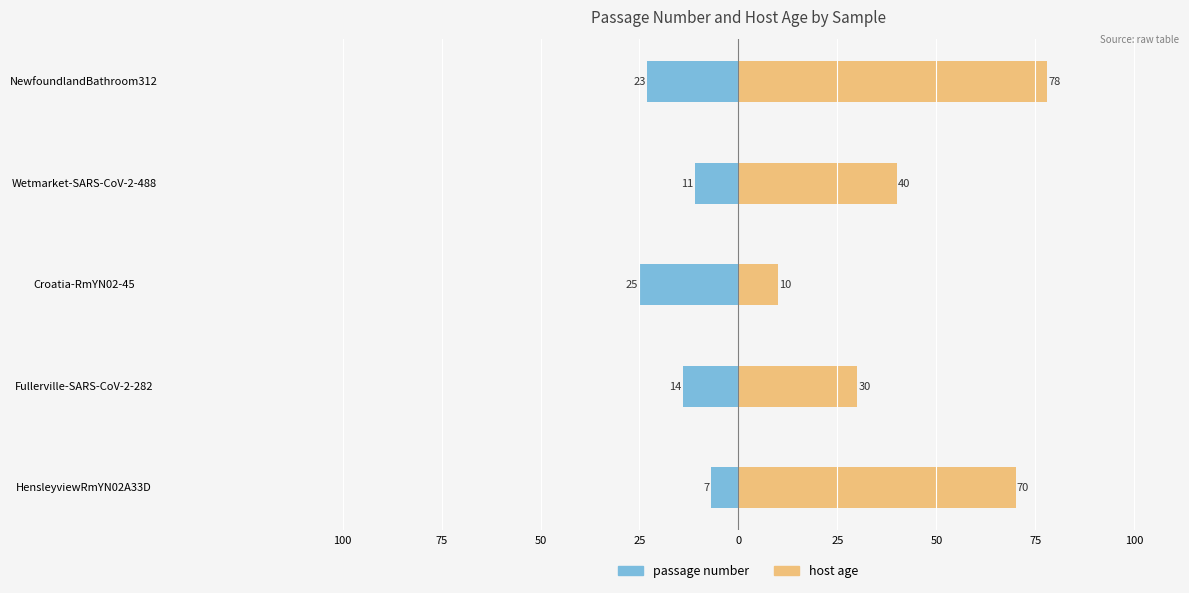

How many groups of bars are there?

5